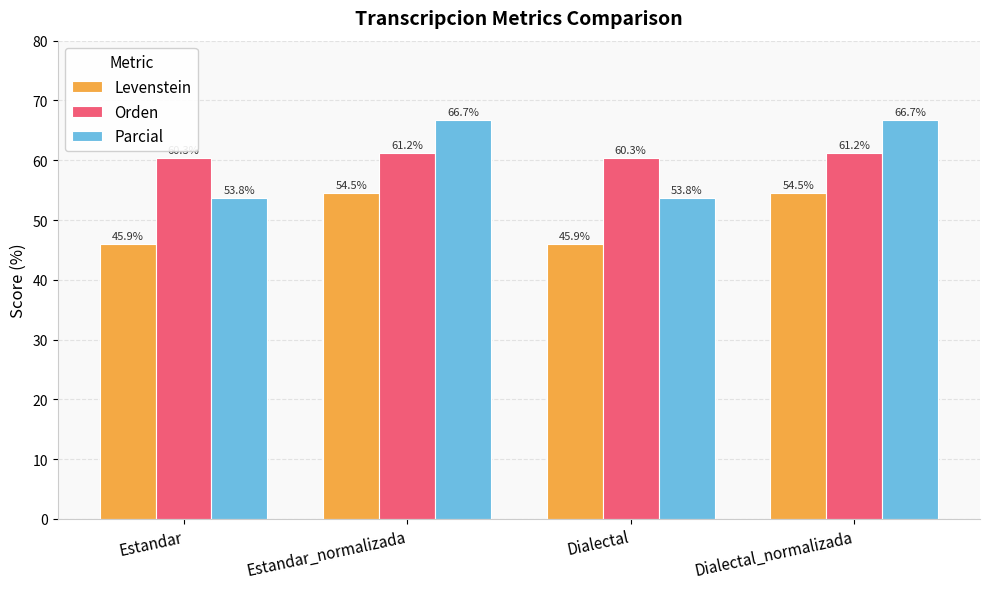

Which series changed the most between Dialectal and Dialectal_normalizada?

Parcial